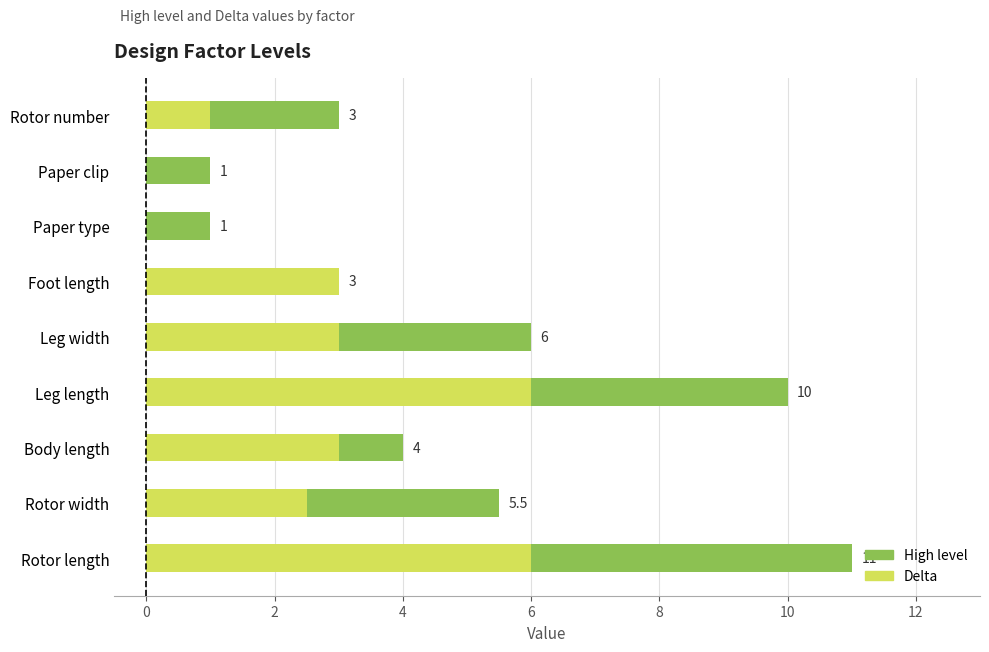

What is the approximate value of High level at Leg length?

10.0